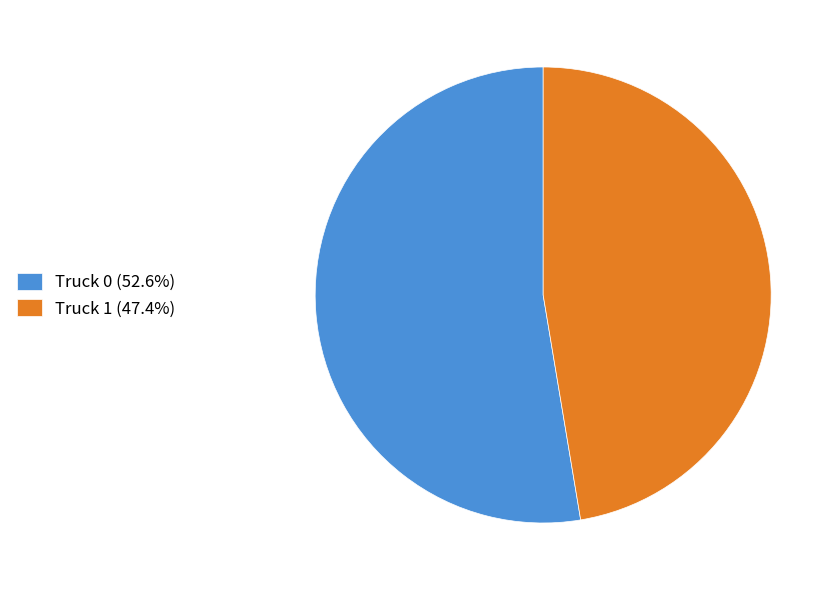

Is it true that Truck 0 is 62% of the pie?

False